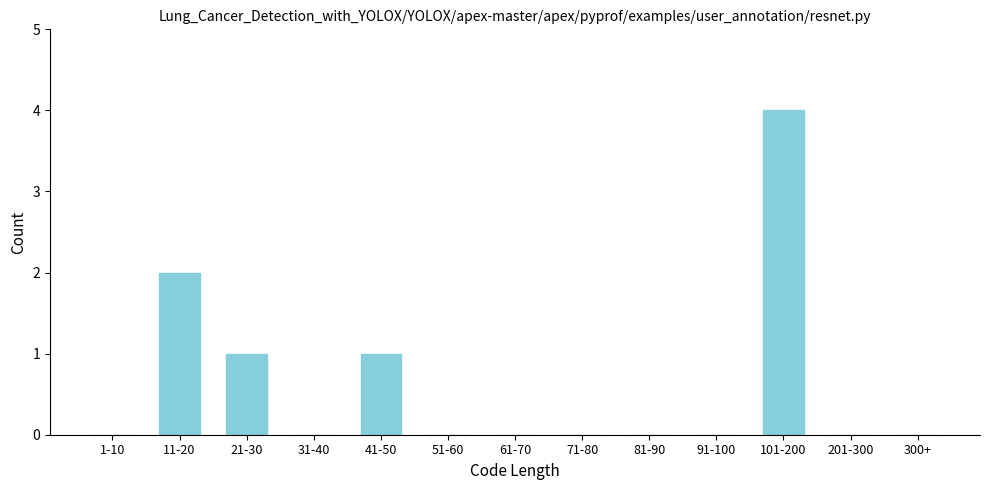

Reading left to right, what are all the values shown in this chart?

1-10=0	11-20=2	21-30=1	31-40=0	41-50=1	51-60=0	61-70=0	71-80=0	81-90=0	91-100=0	101-200=4	201-300=0	300+=0